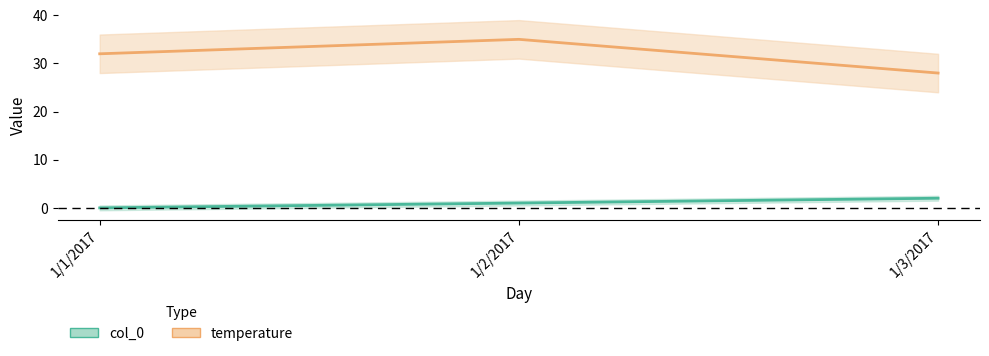

Which series changed the most between 1/2/2017 and 1/3/2017?

temperature_line